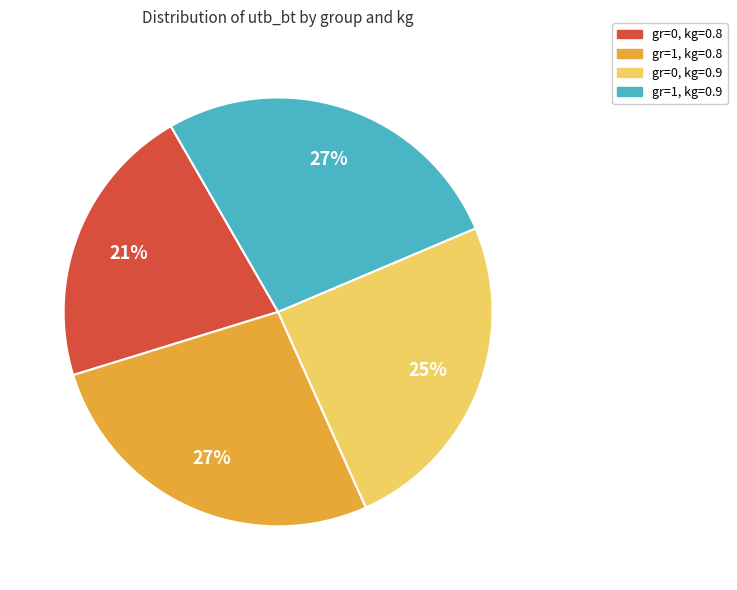

Which slice is the smallest?

gr=0, kg=0.8